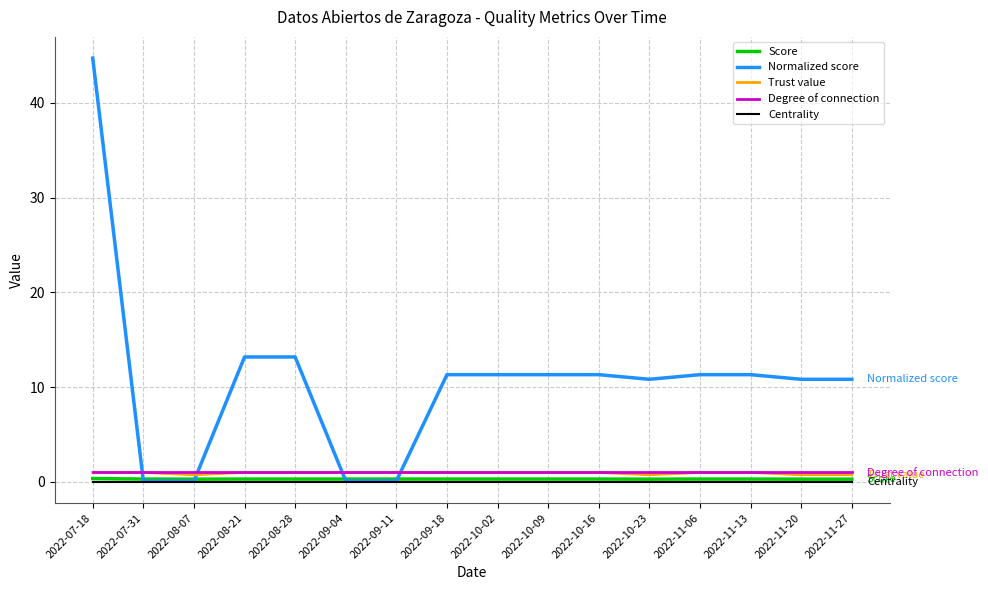

Which series has the widest spread of values?

Normalized score